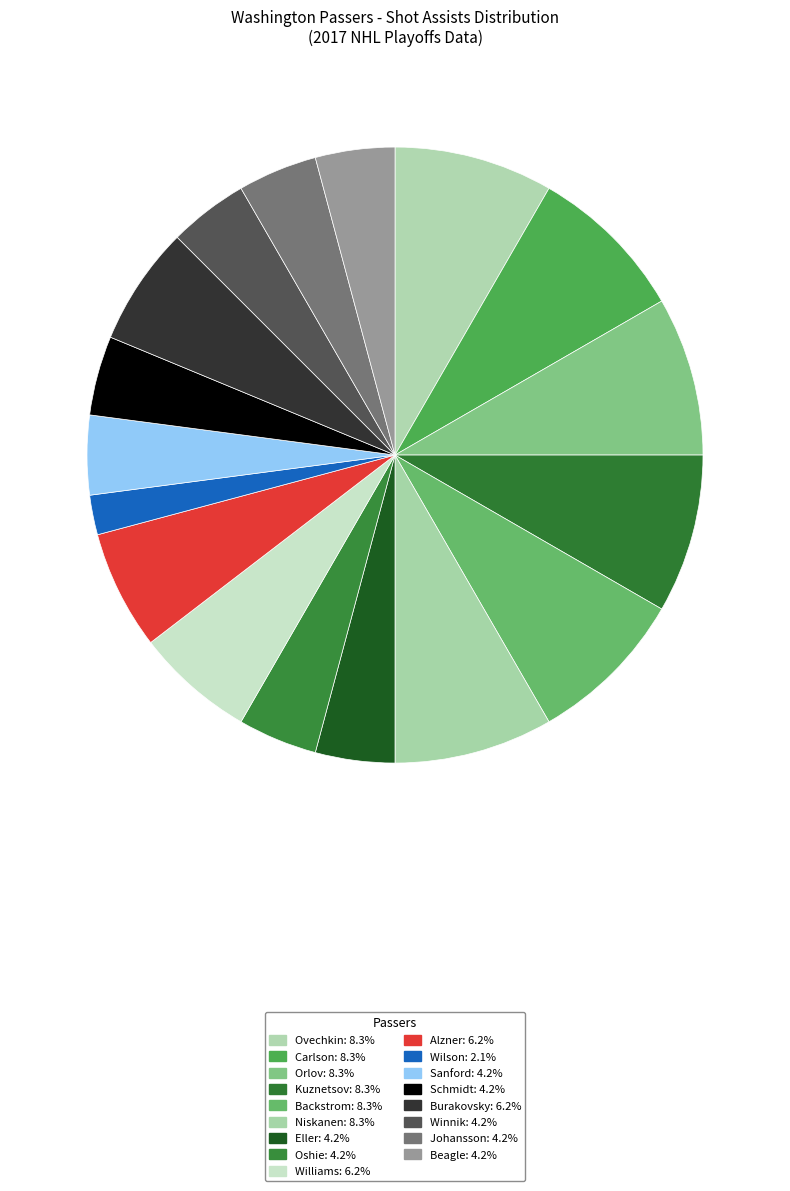

Rank the categories by value from lowest to highest.

Wilson, Eller, Oshie, Sanford, Schmidt, Winnik, Johansson, Beagle, Williams, Alzner, Burakovsky, Ovechkin, Carlson, Orlov, Kuznetsov, Backstrom, Niskanen